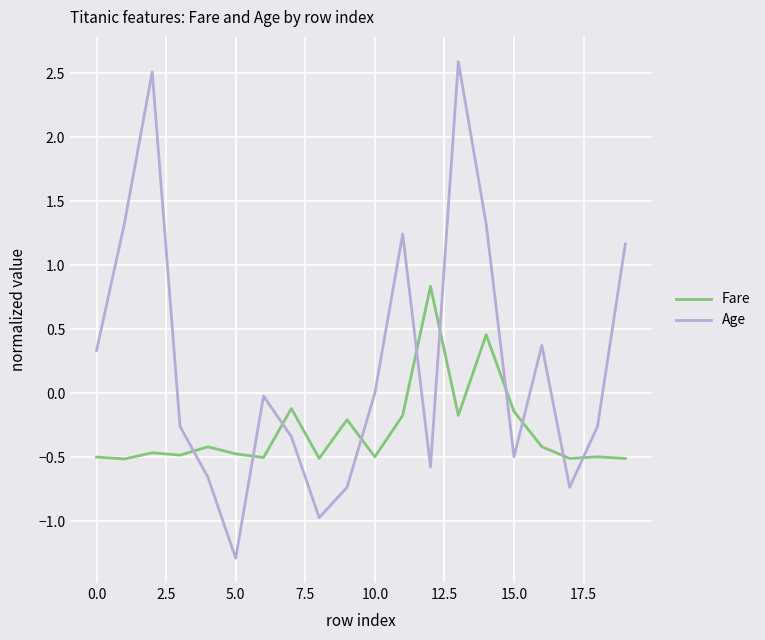

What is the minimum value shown in the chart?

-1.3